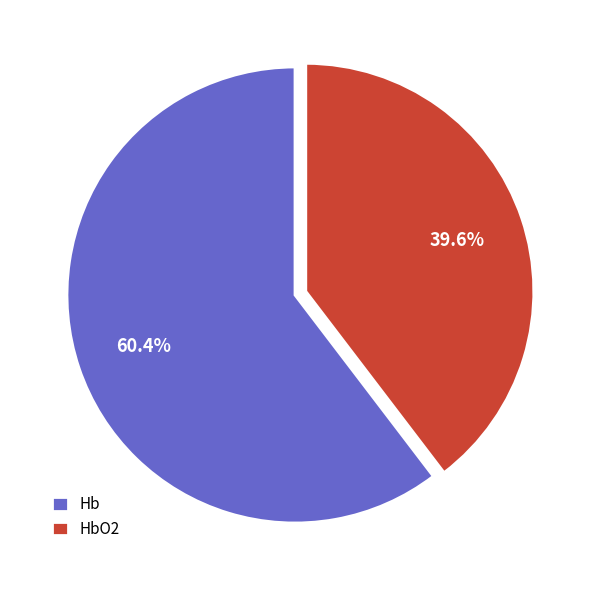

Which category has the smallest portion of the pie?

HbO2